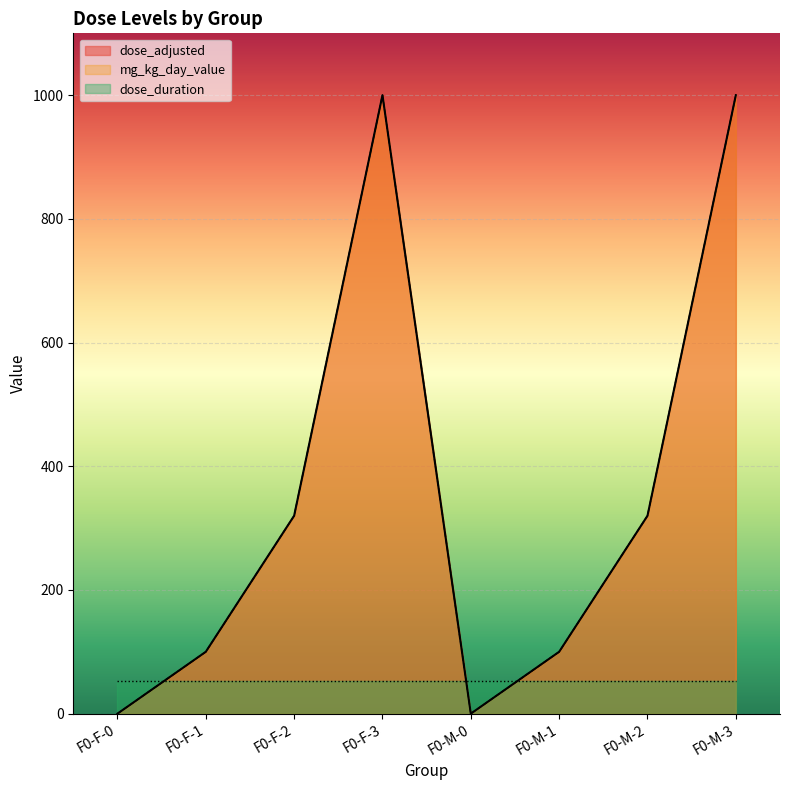

What is the total value across all series at F0-M-2?

640